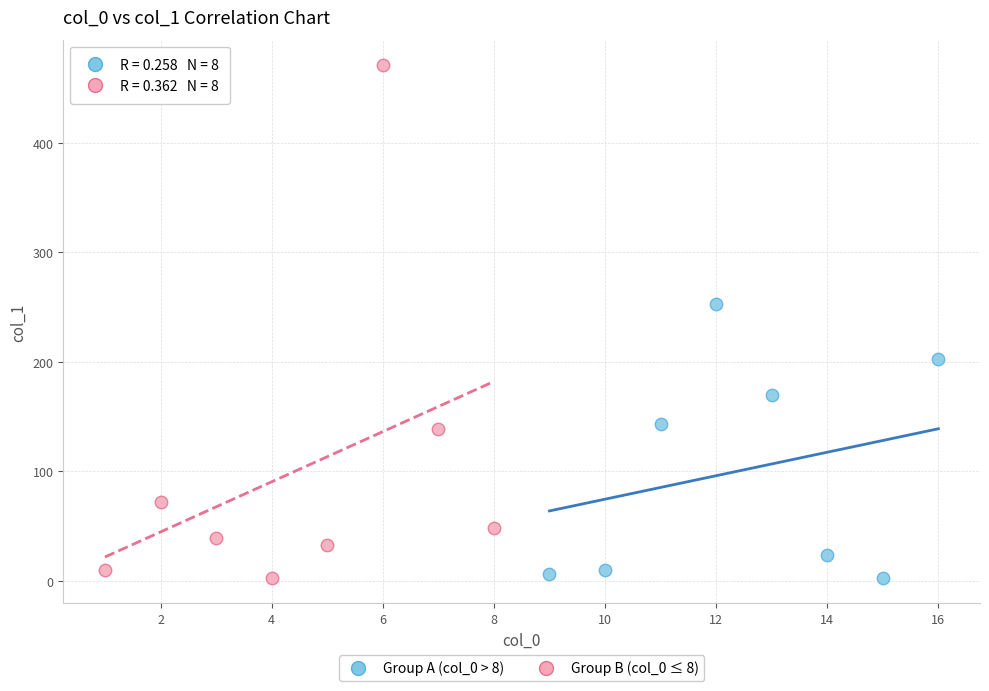

Which series reaches the maximum Y coordinate?

Group B (col_0 ≤ 8)